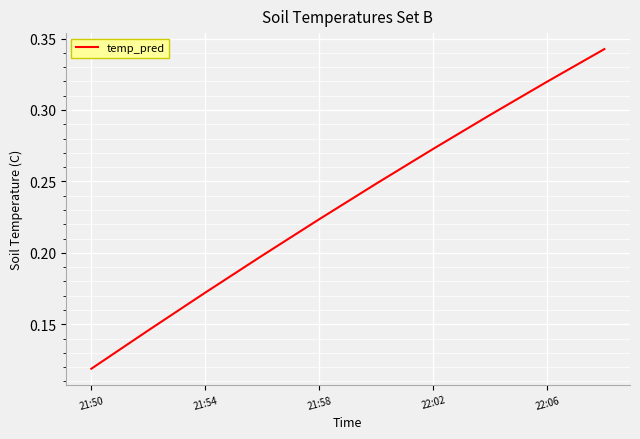

Which category has the lowest value across all series?

21:50